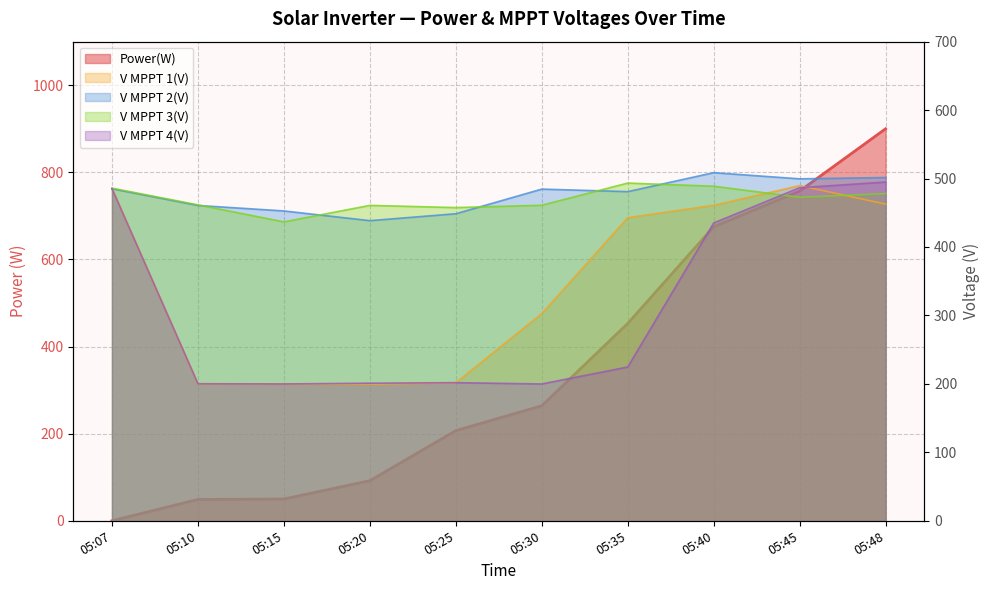

How many values in the V MPPT 1(V) series exceed 442?

5